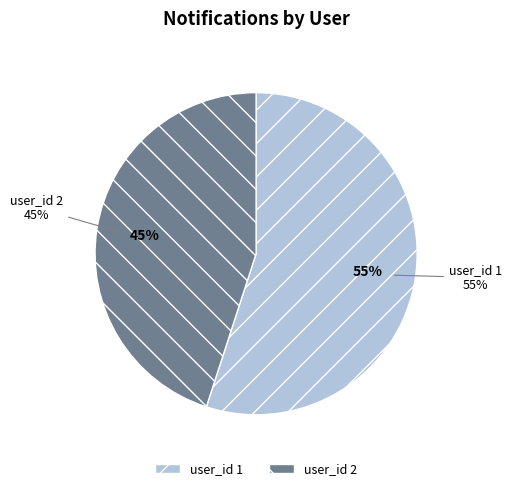

Rank the categories by value from lowest to highest.

user_id 2, user_id 1